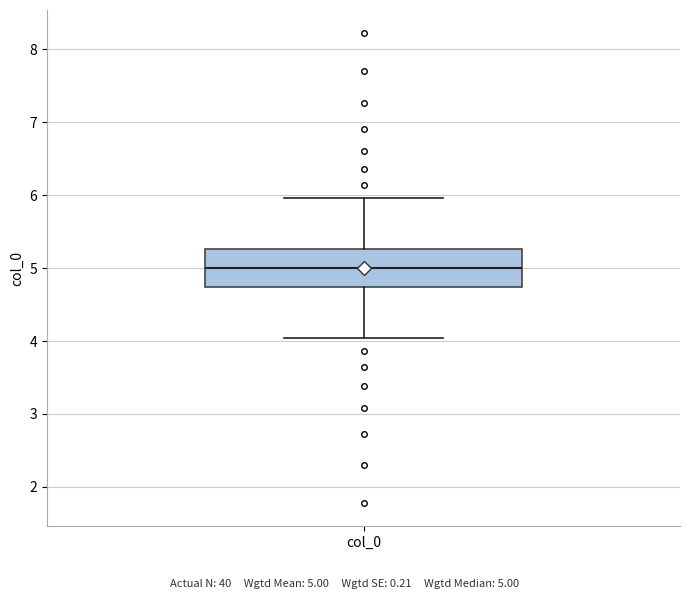

Read this box plot against the y-axis: the position of the median line, the range covered by the box, and the ends of both whiskers. The values are not printed on the chart, so give them approximately, as read against the axis.

median 5.0, box 4.7 to 5.3, whiskers 4.0 to 6.0